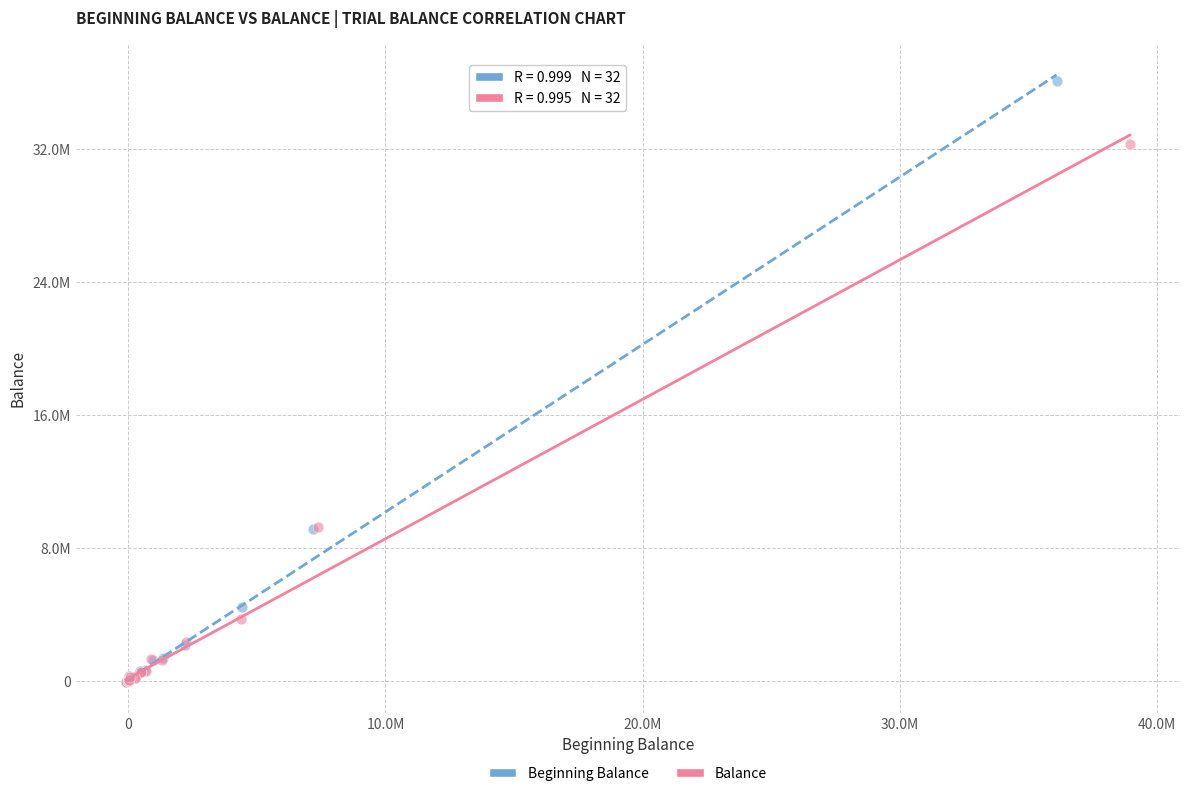

Which series reaches the maximum Y coordinate?

Beginning Balance